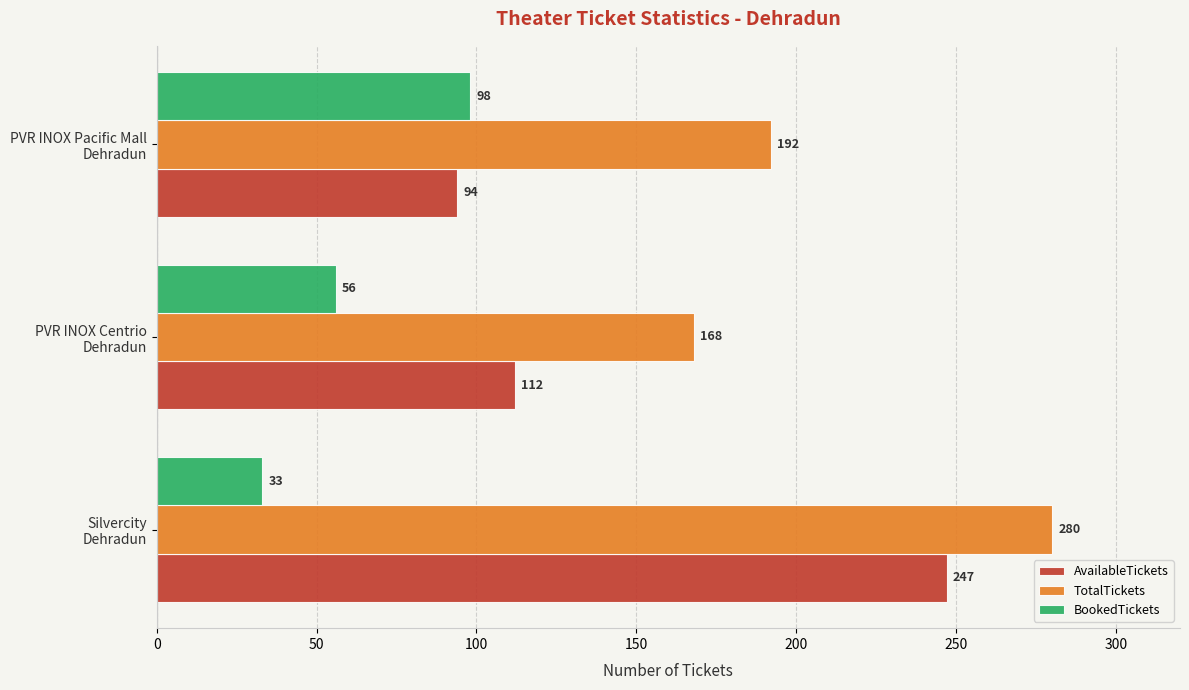

What is the smallest value displayed?

33